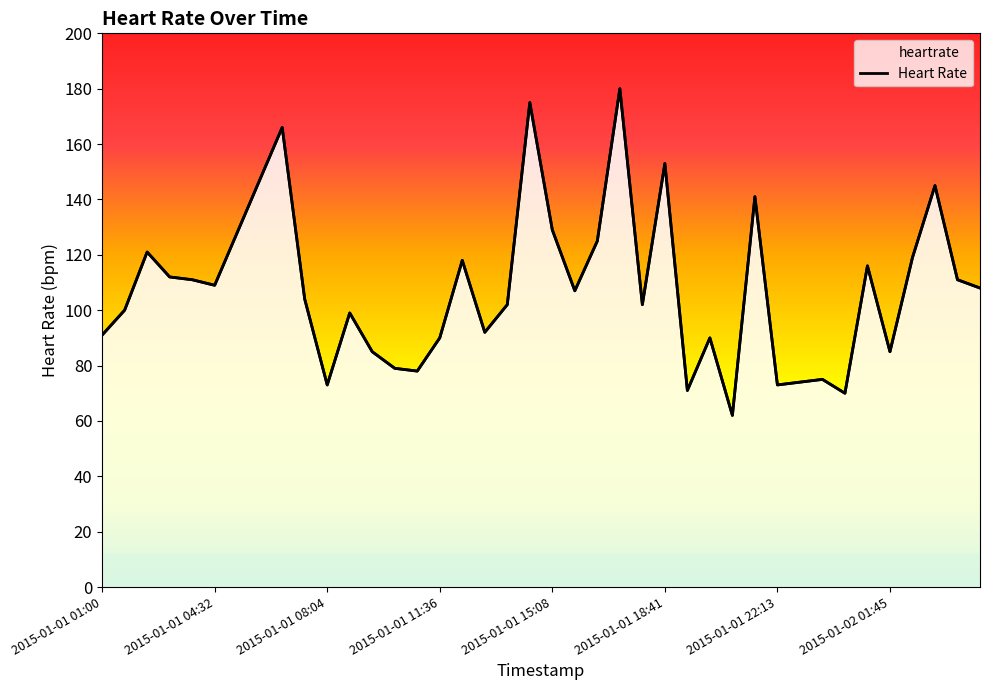

What is the value of the 1st point from the left?

91